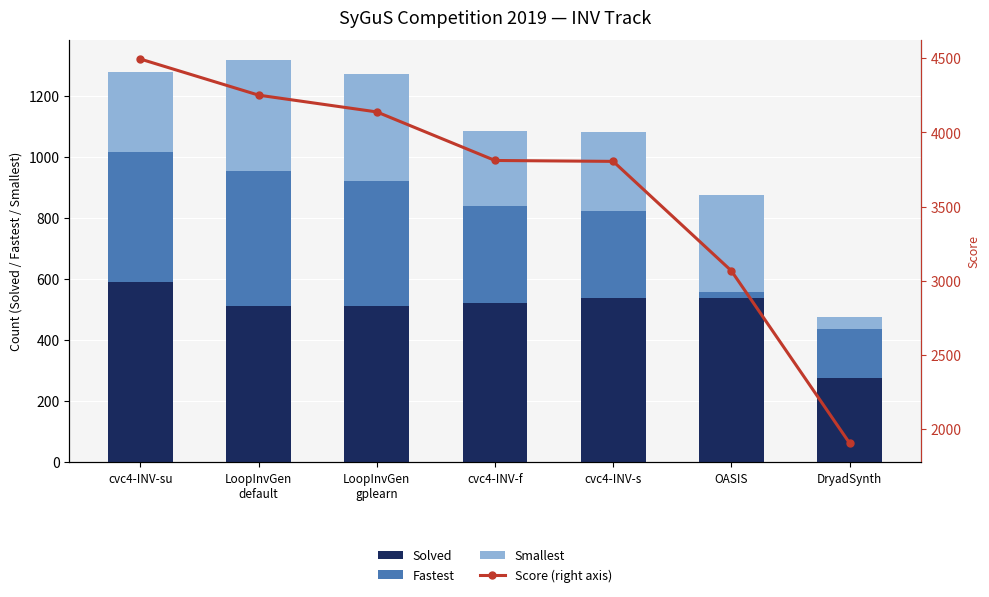

What is the spread (max minus min) of values at OASIS?

3047